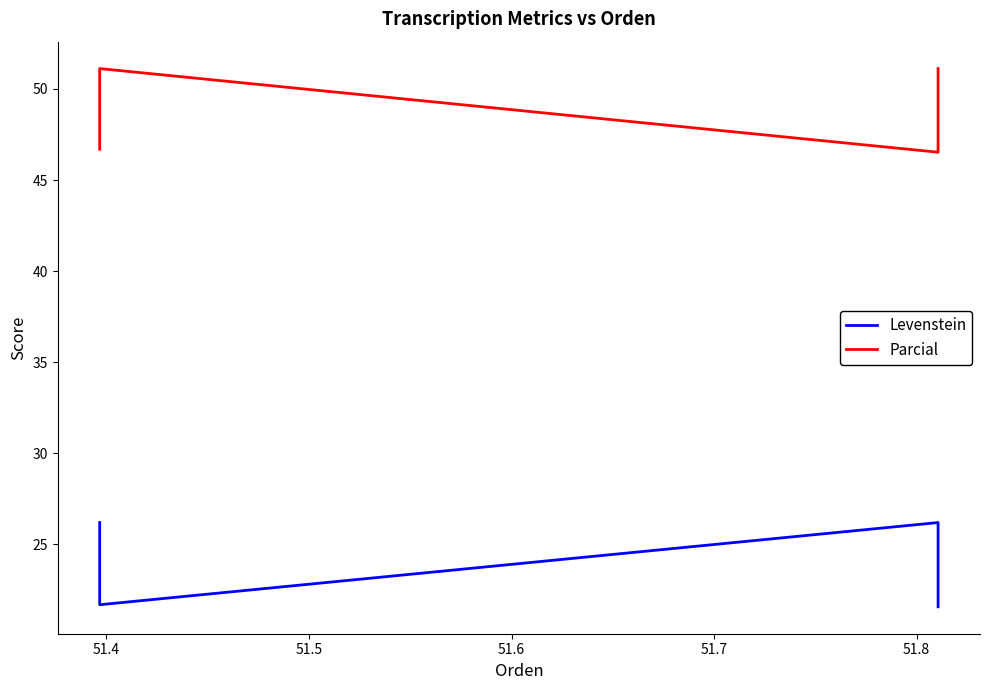

What is the difference between the maximum and minimum values in the Levenstein series?

4.6